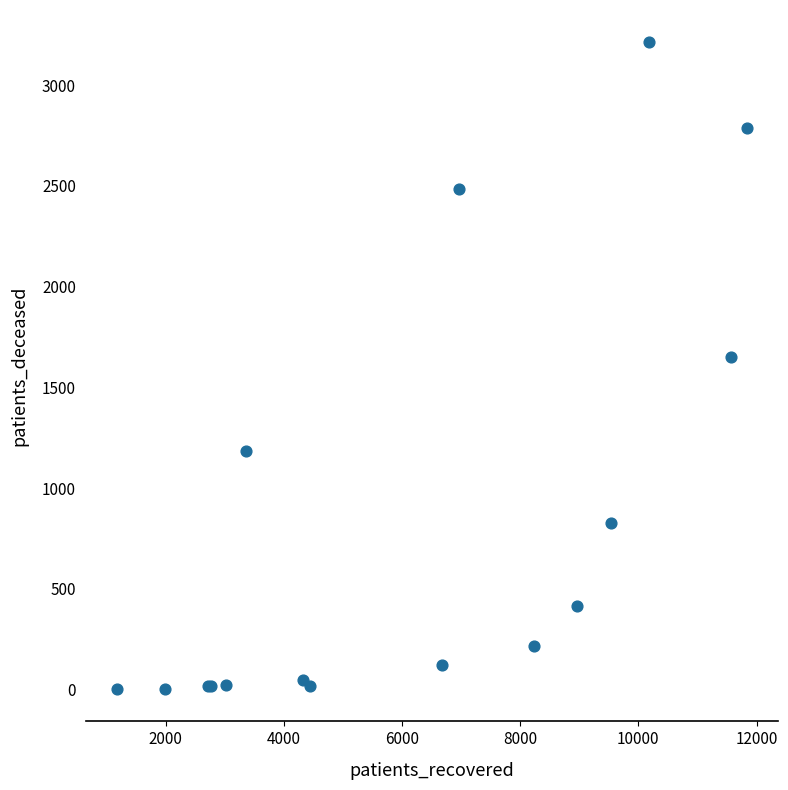

What Y value in the scatter plot is closest to 1607?

1652